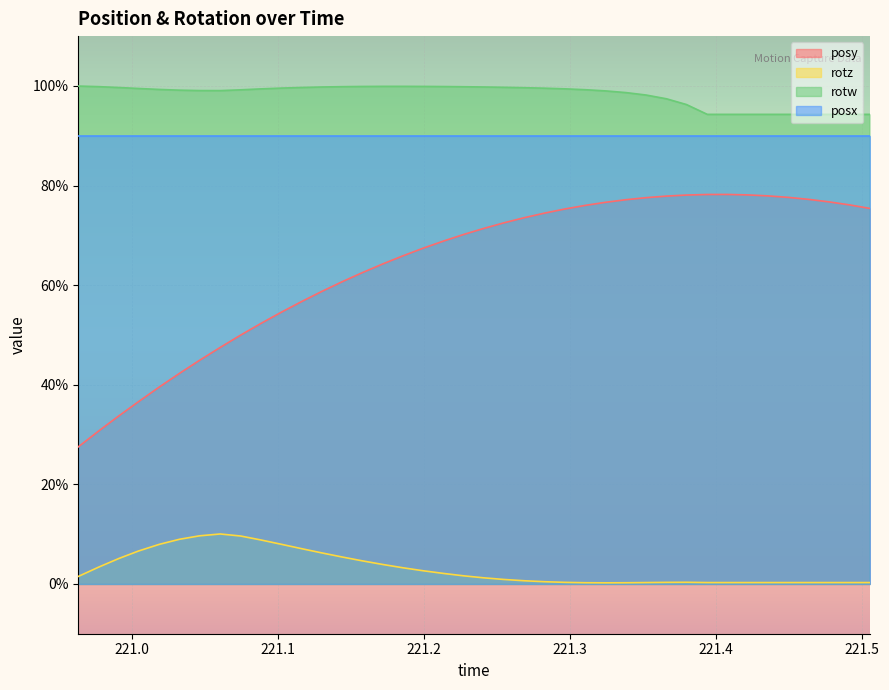

What position from the right is 221.3663?

11